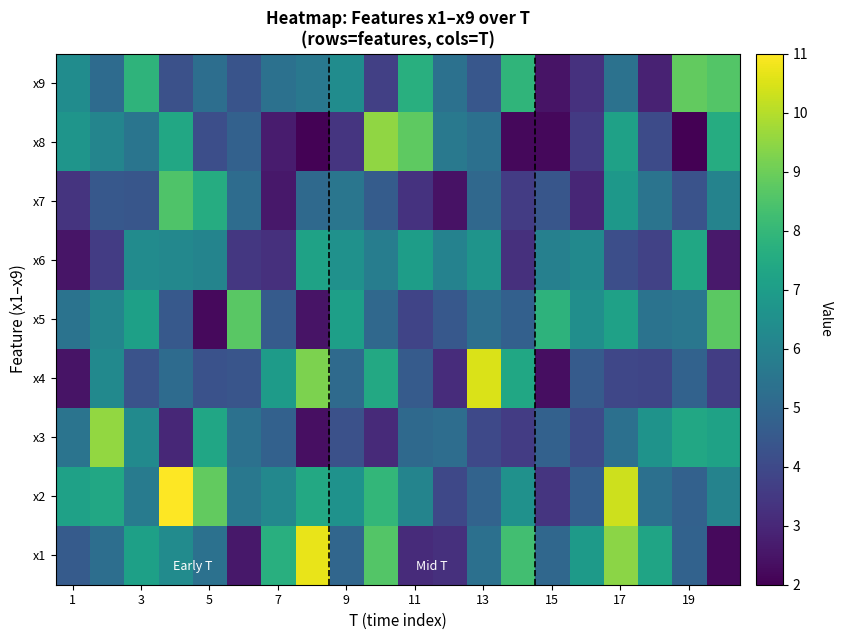

Reading left to right, transcribe all the data shown in this chart.

x1: 4.6	5.3	7.1	6.3	5.4	2.6	7.7	10.7	5.0	8.6	3.1	3.2	5.3	8.3	5.0	6.9	9.4	7.3	4.8	2.2
x2: 7.2	7.4	5.8	11.1	8.8	5.6	6.2	7.4	6.6	8.0	6.1	4.0	4.9	6.6	3.4	4.7	10.3	5.3	4.8	6.0
x3: 5.5	9.6	6.3	3.0	7.3	5.4	4.8	2.4	4.2	3.1	5.1	5.2	4.0	3.6	4.8	4.1	5.3	6.6	7.4	7.2
x4: 2.5	6.3	4.3	5.1	4.3	4.4	6.9	9.2	5.1	7.4	4.6	3.2	10.5	7.3	2.3	4.6	3.9	3.9	4.8	3.6
x5: 5.4	6.1	7.1	4.5	2.2	8.7	4.6	2.5	7.1	5.0	3.9	4.5	5.3	4.8	7.8	6.5	7.2	5.4	5.6	8.7
x6: 2.5	3.6	6.3	6.2	6.1	3.5	3.2	7.2	6.6	5.8	7.0	6.0	6.7	3.2	5.9	6.3	4.2	3.8	7.4	2.6
x7: 3.4	4.5	4.4	8.5	7.6	5.2	2.6	5.1	5.5	4.6	3.3	2.4	5.0	3.6	4.4	3.0	6.8	5.5	4.3	6.0
x8: 6.7	6.1	5.5	7.4	4.2	4.8	2.7	2.1	3.4	9.5	8.8	5.6	5.3	2.2	2.2	3.5	7.1	4.0	2.0	7.6
x9: 6.4	5.1	7.9	4.2	5.2	4.3	5.4	5.6	6.4	3.7	7.7	5.3	4.4	7.9	2.5	3.3	5.4	2.9	8.8	8.6